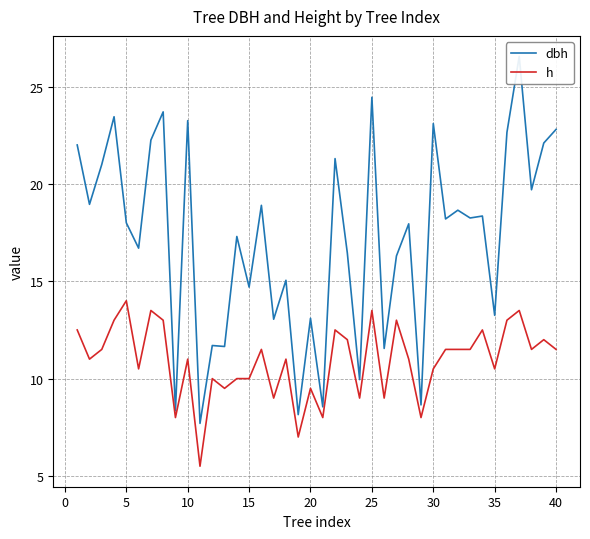

What are all the series names shown in the legend?

dbh, h